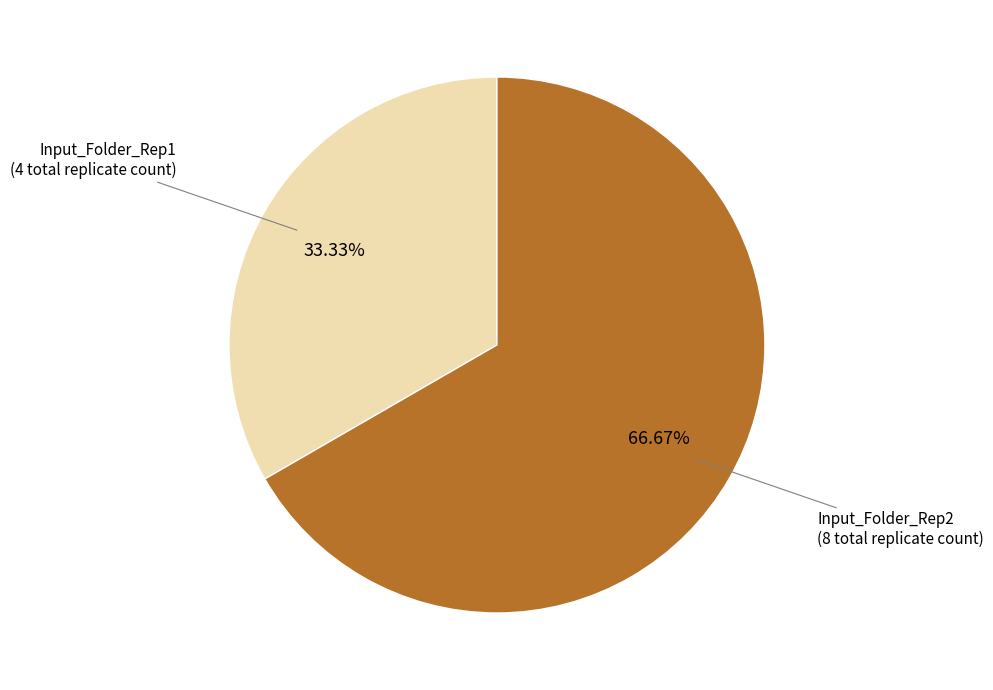

Which category has the biggest portion of the pie?

Input_Folder_Rep2